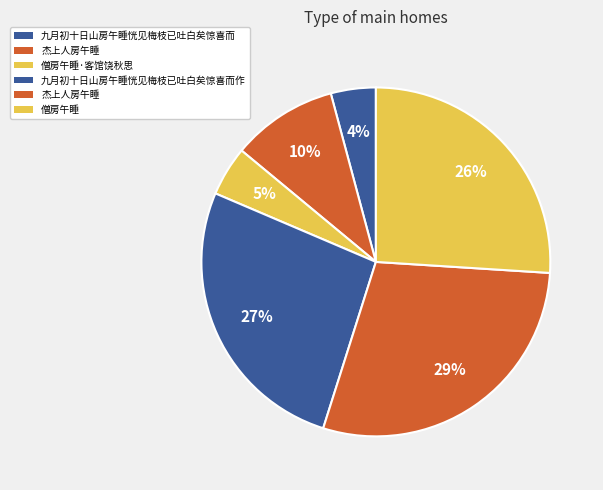

How many segments does this pie chart have?

6